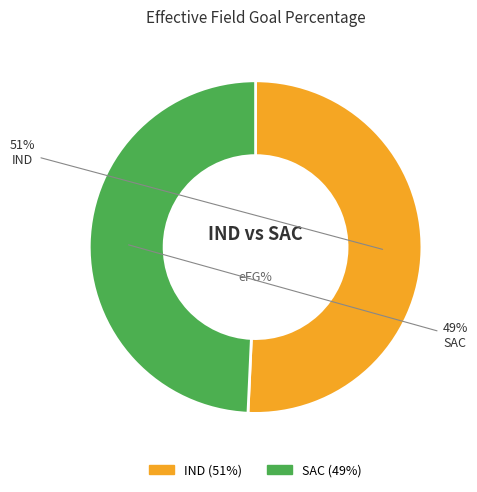

Is the sum of SAC and IND greater than half?

Yes